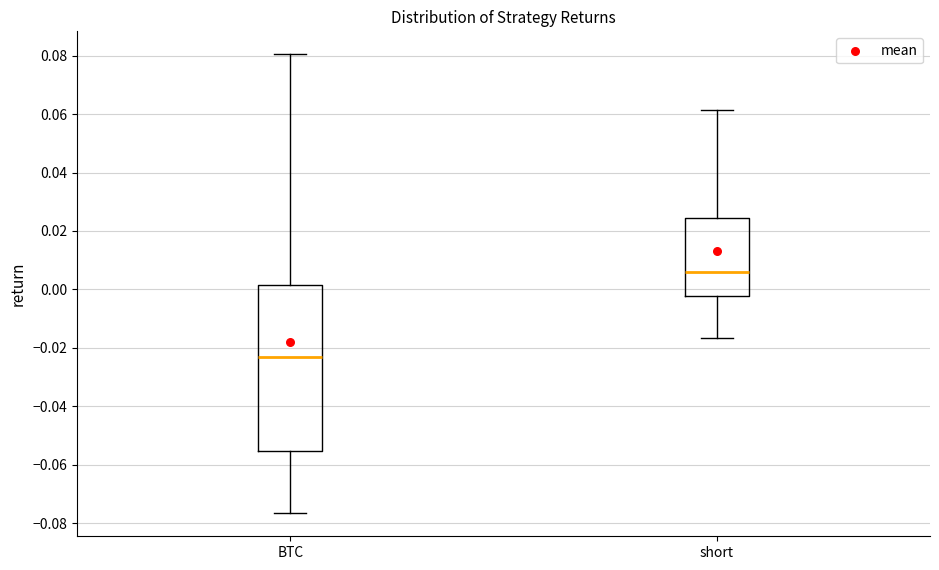

Comparing the boxes themselves (not the whiskers), which one is the tallest?

BTC